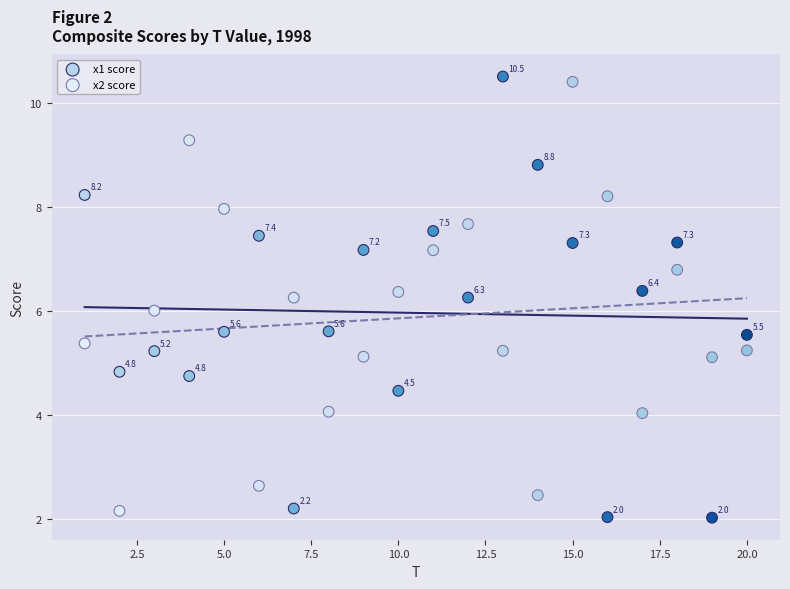

What are all the series names shown in the legend?

x1 score, x2 score